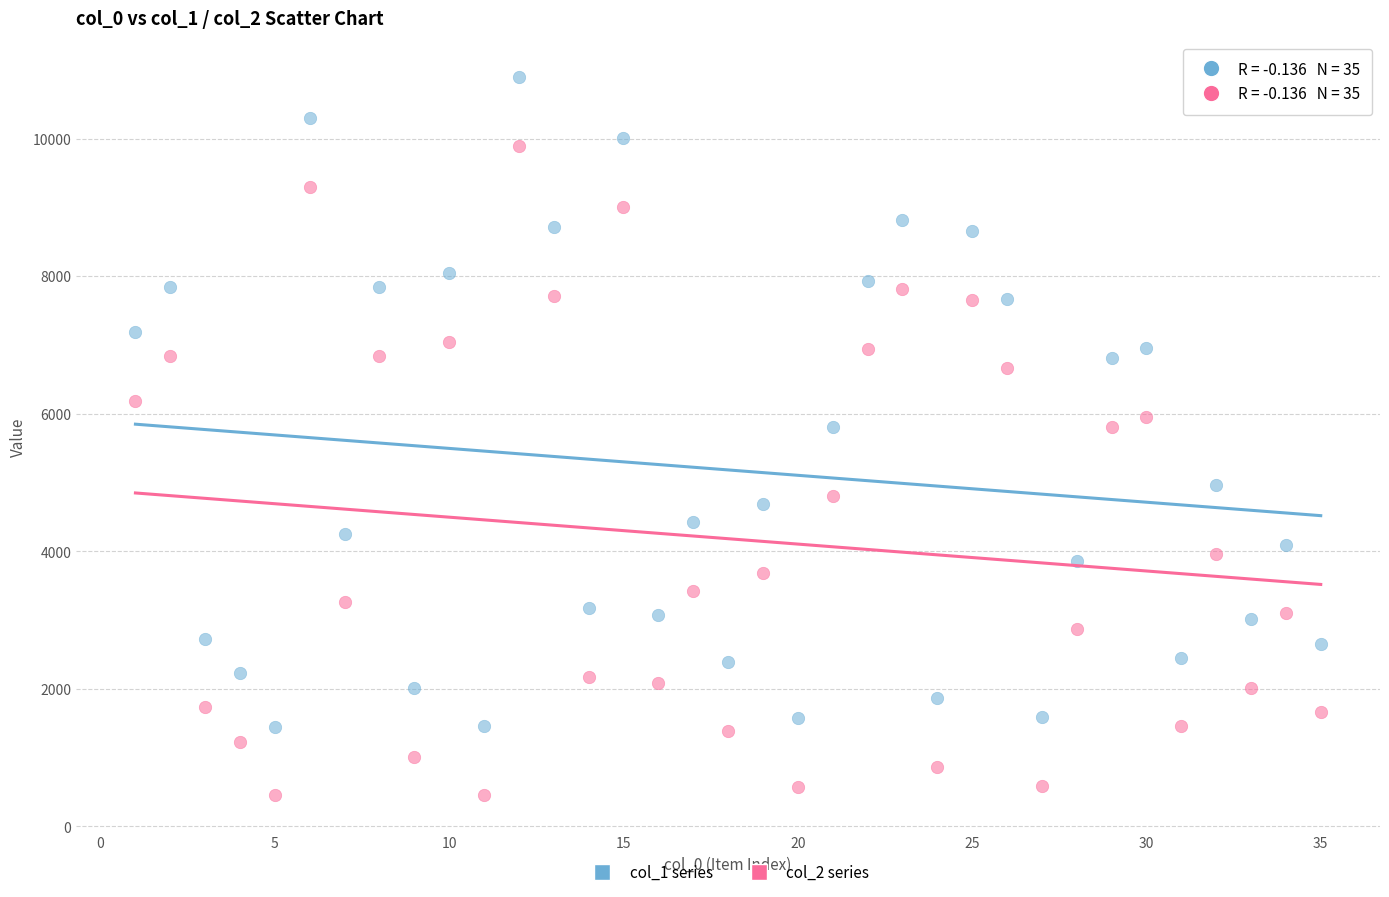

Across all data points, what is the range of X values (max minus min)?

34